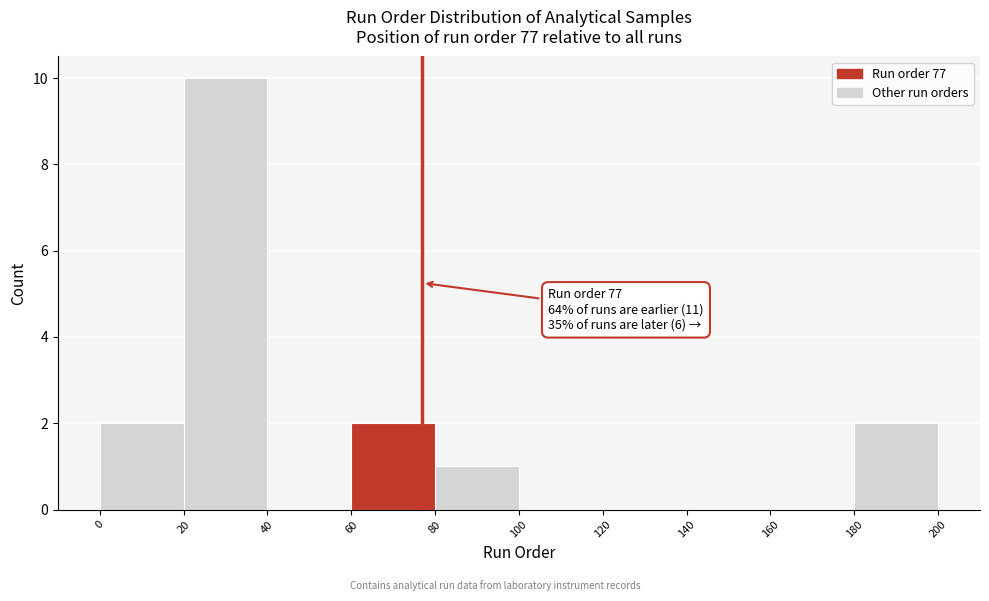

Which range on the x-axis has the tallest bar?

20 to 40